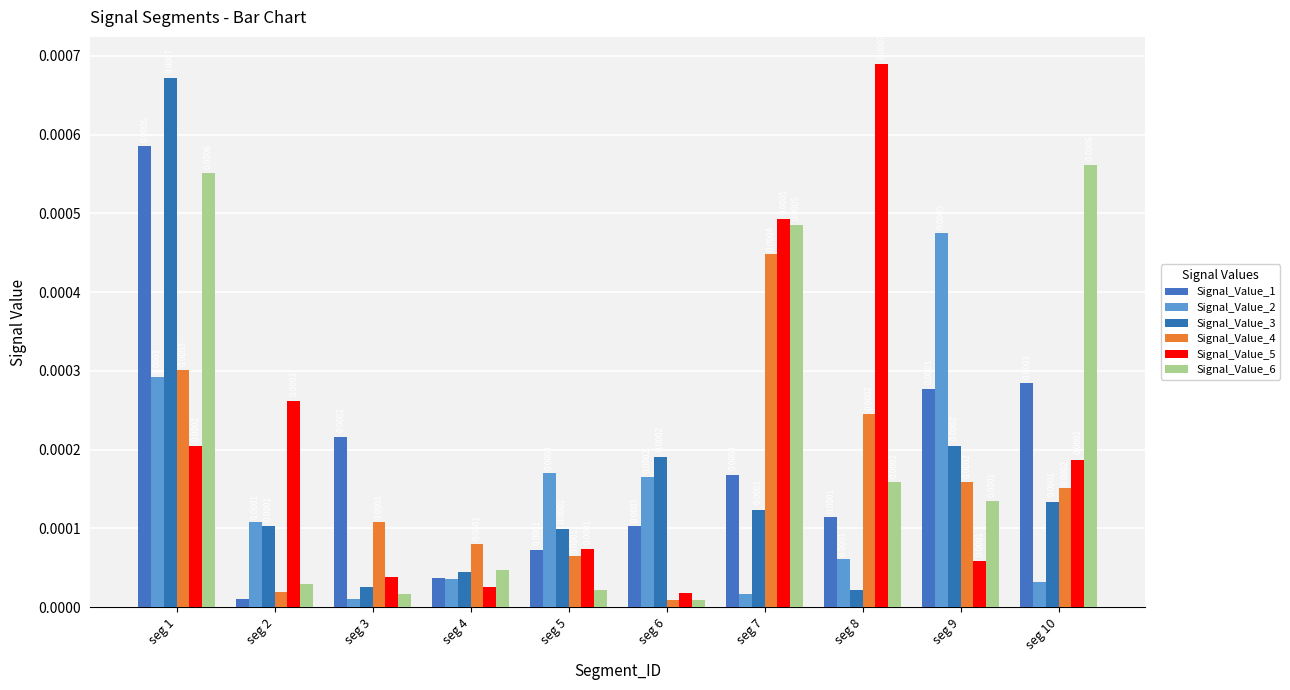

Are the bars grouped side by side (vs. stacked)?

Yes